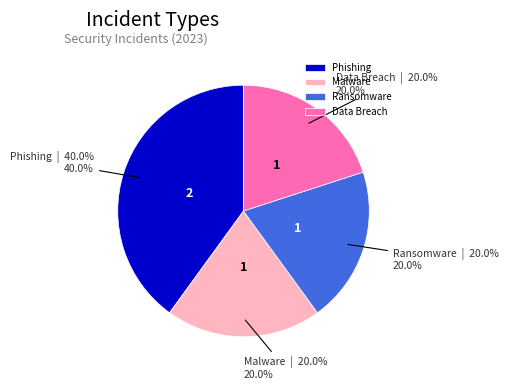

What percentage is the Malware slice, to the nearest percent?

20%